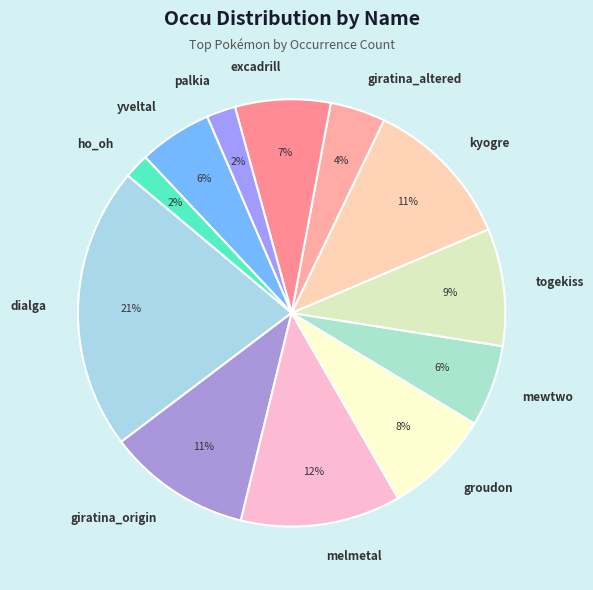

Is mewtwo the majority of the pie?

No